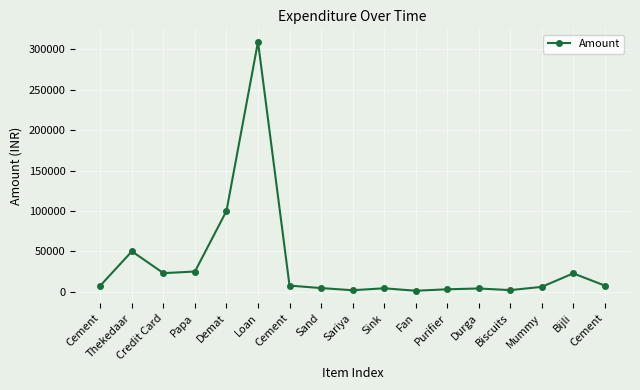

Does the chart have visible grid lines?

Yes